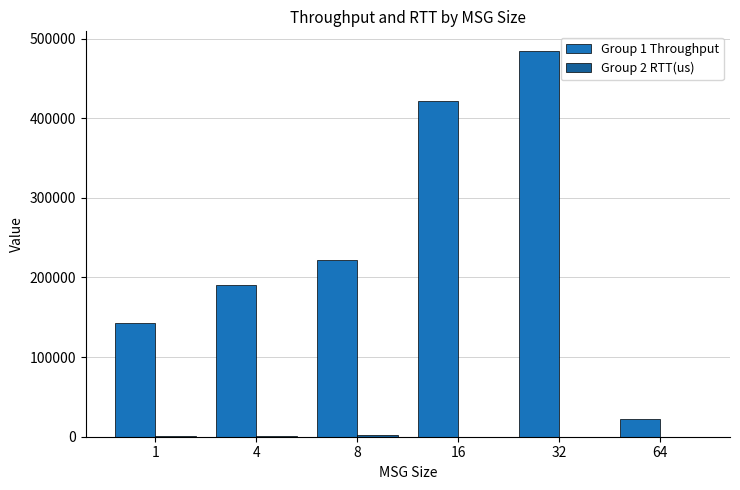

Which series changed the most between 8 and 64?

Group 1 Throughput